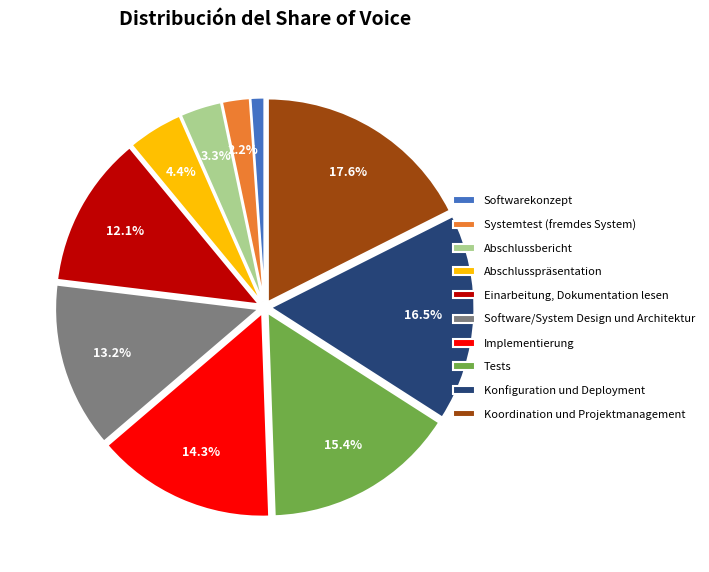

To the nearest percent, what portion does Einarbeitung, Dokumentation lesen represent?

12%